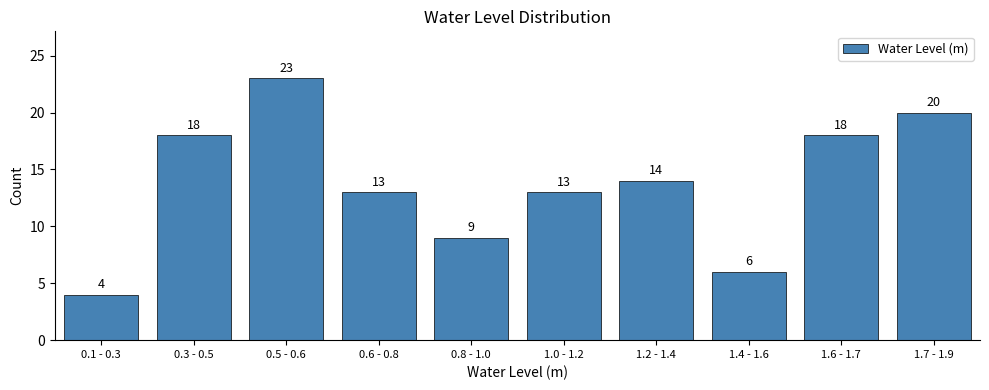

Reading left to right, what are all the values shown in this chart?

0.1 - 0.3=4	0.3 - 0.5=18	0.5 - 0.6=23	0.6 - 0.8=13	0.8 - 1.0=9	1.0 - 1.2=13	1.2 - 1.4=14	1.4 - 1.6=6	1.6 - 1.7=18	1.7 - 1.9=20